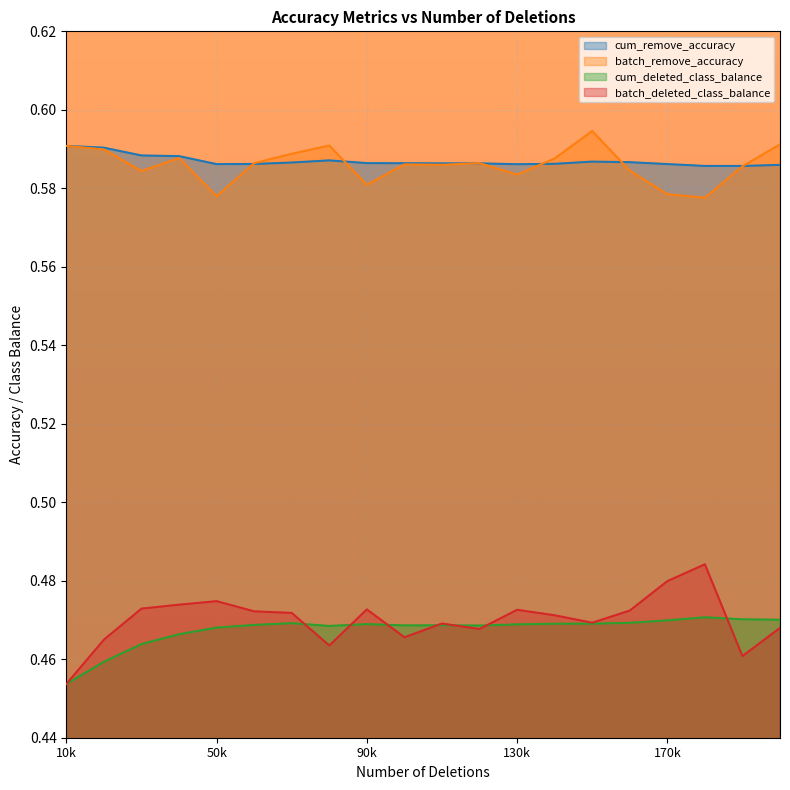

Rank the series by their maximum value, from lowest to highest.

cum_deleted_class_balance, batch_deleted_class_balance, cum_remove_accuracy, batch_remove_accuracy